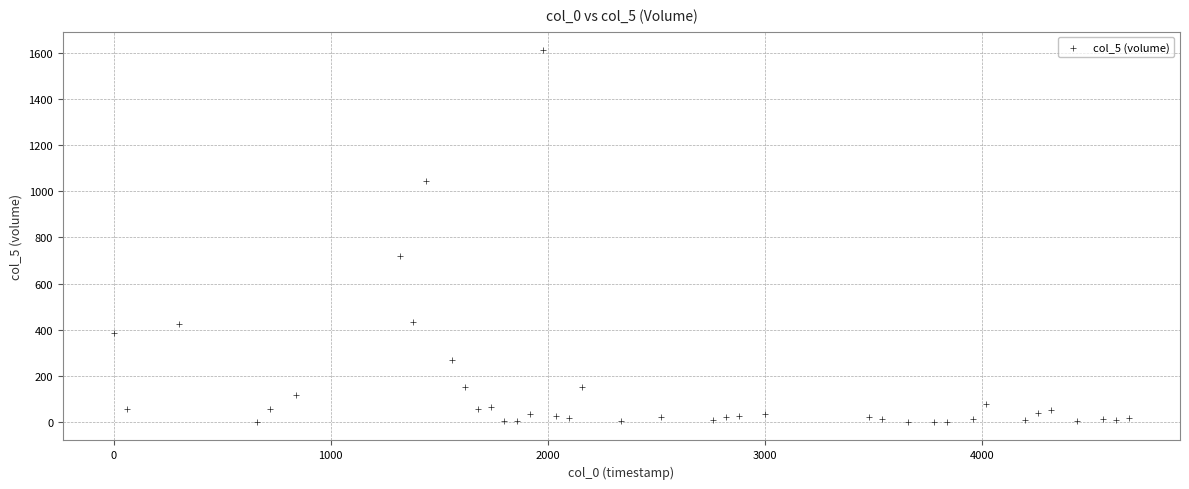

What is the range of Y values (max minus min)?

1609.6